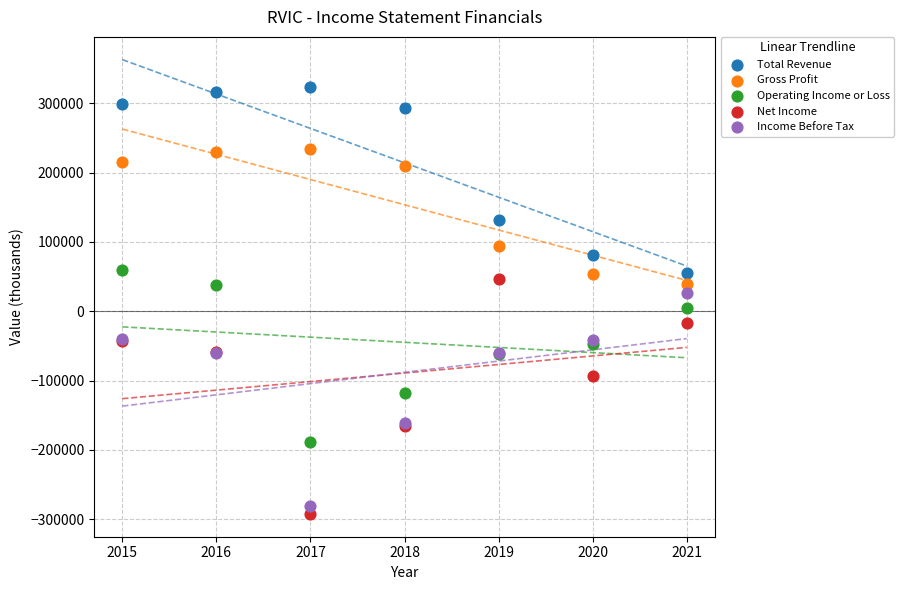

Which series has the largest Y range (max minus min)?

Net Income